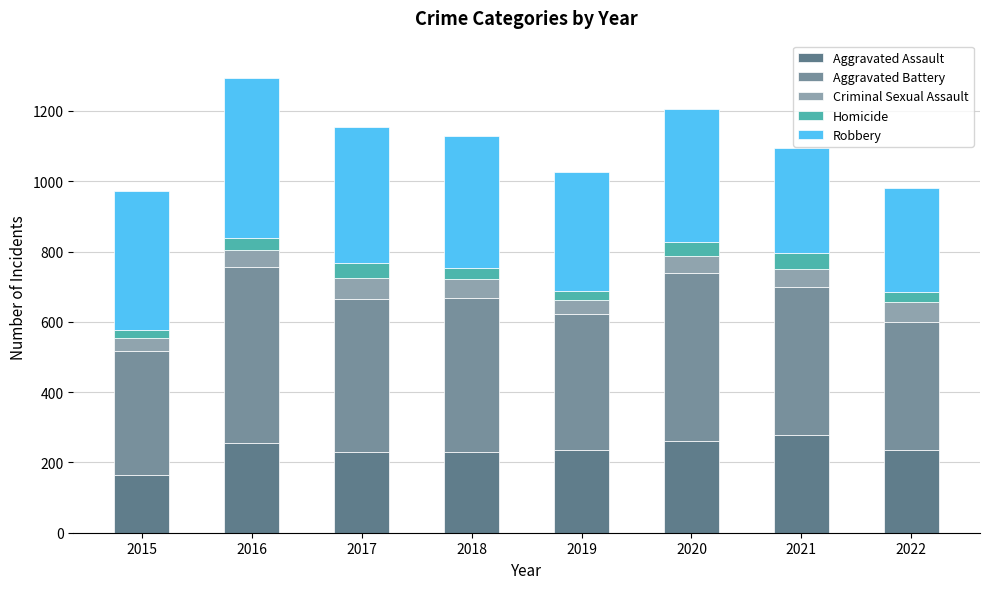

Count the number of categories in the chart.

8